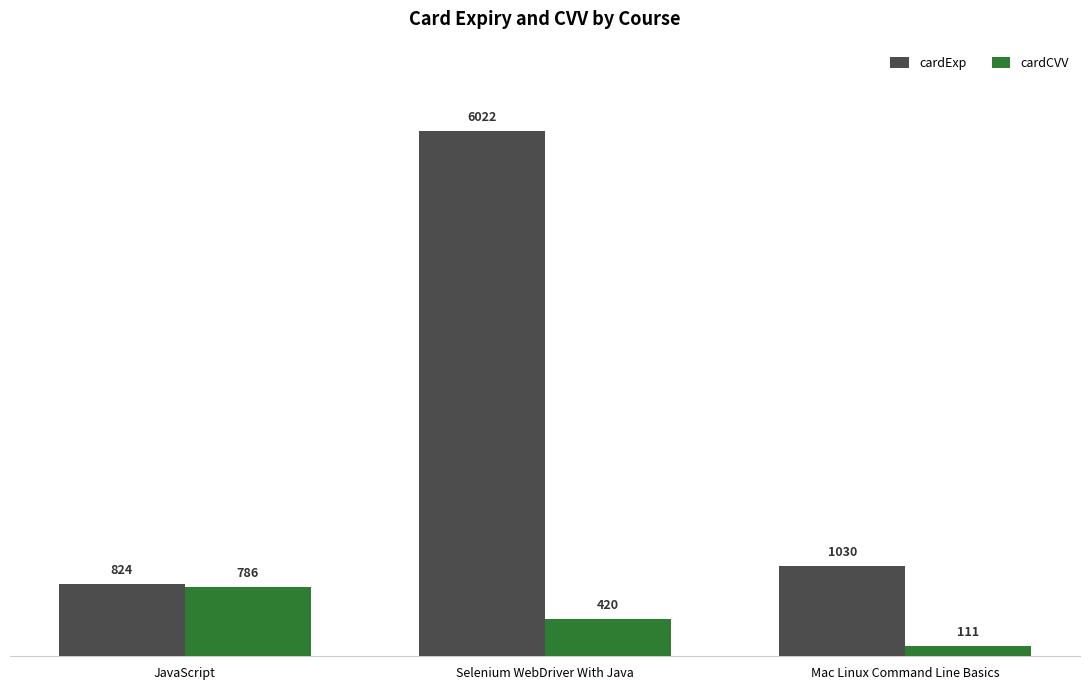

Reading left to right, transcribe all the data shown in this chart.

cardExp: JavaScript=824	Selenium WebDriver With Java=6022	Mac Linux Command Line Basics=1030
cardCVV: JavaScript=786	Selenium WebDriver With Java=420	Mac Linux Command Line Basics=111